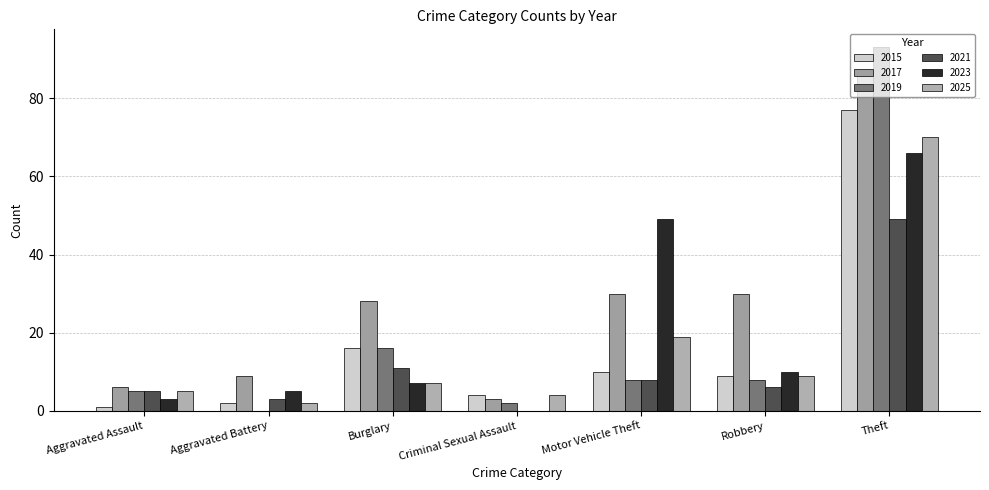

What is the value of the 2019 bar at the 5th from the left?

8